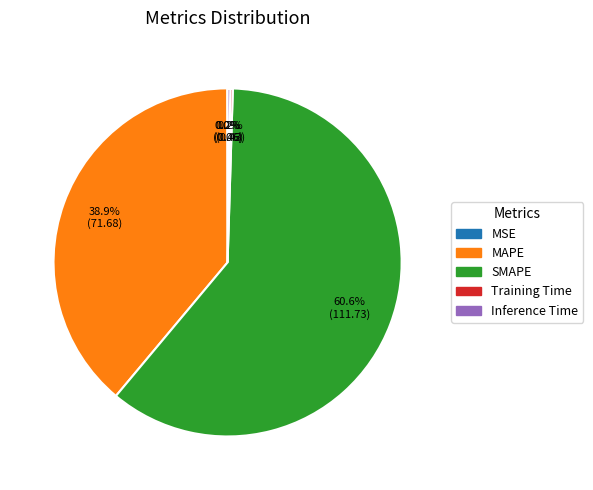

Which slice is the largest?

SMAPE